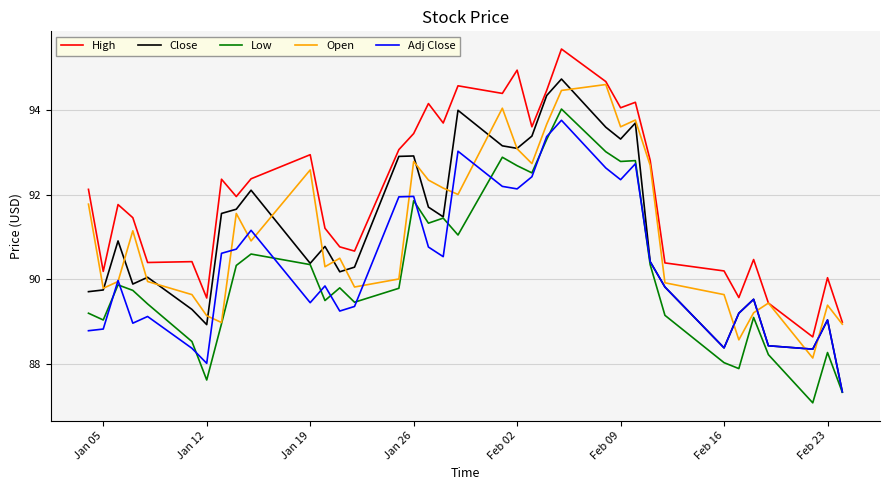

Does the chart display data point markers on the line(s)?

No